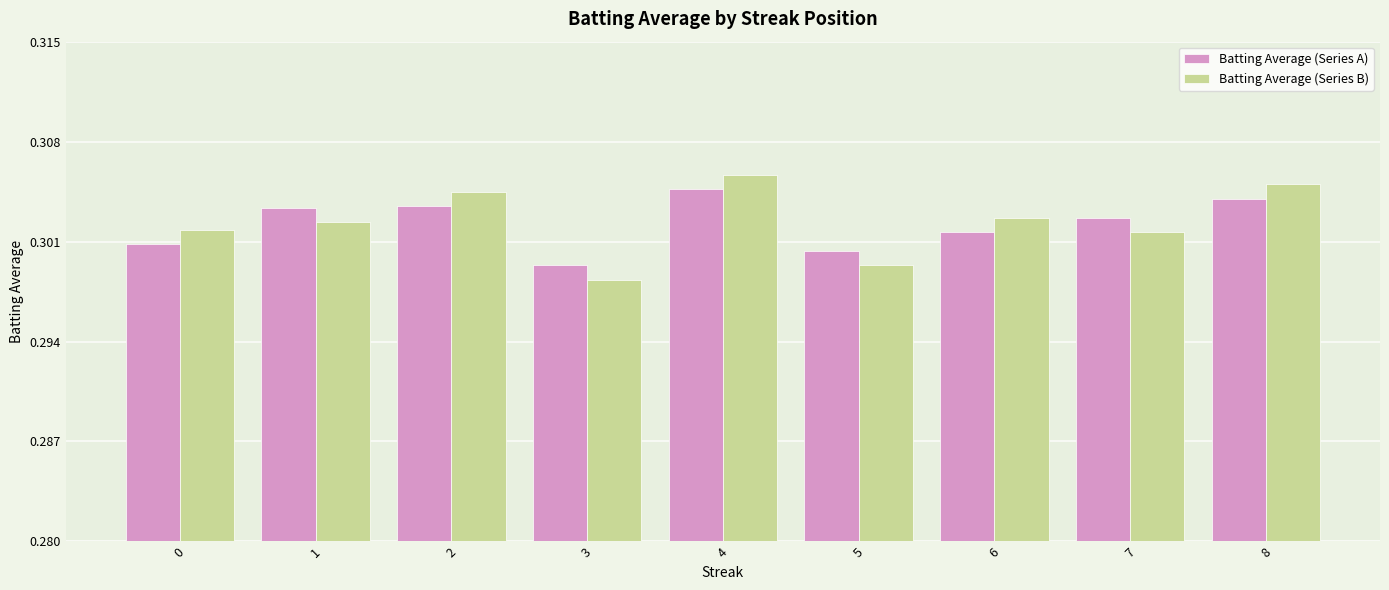

Which category has the lowest value across all series?

3